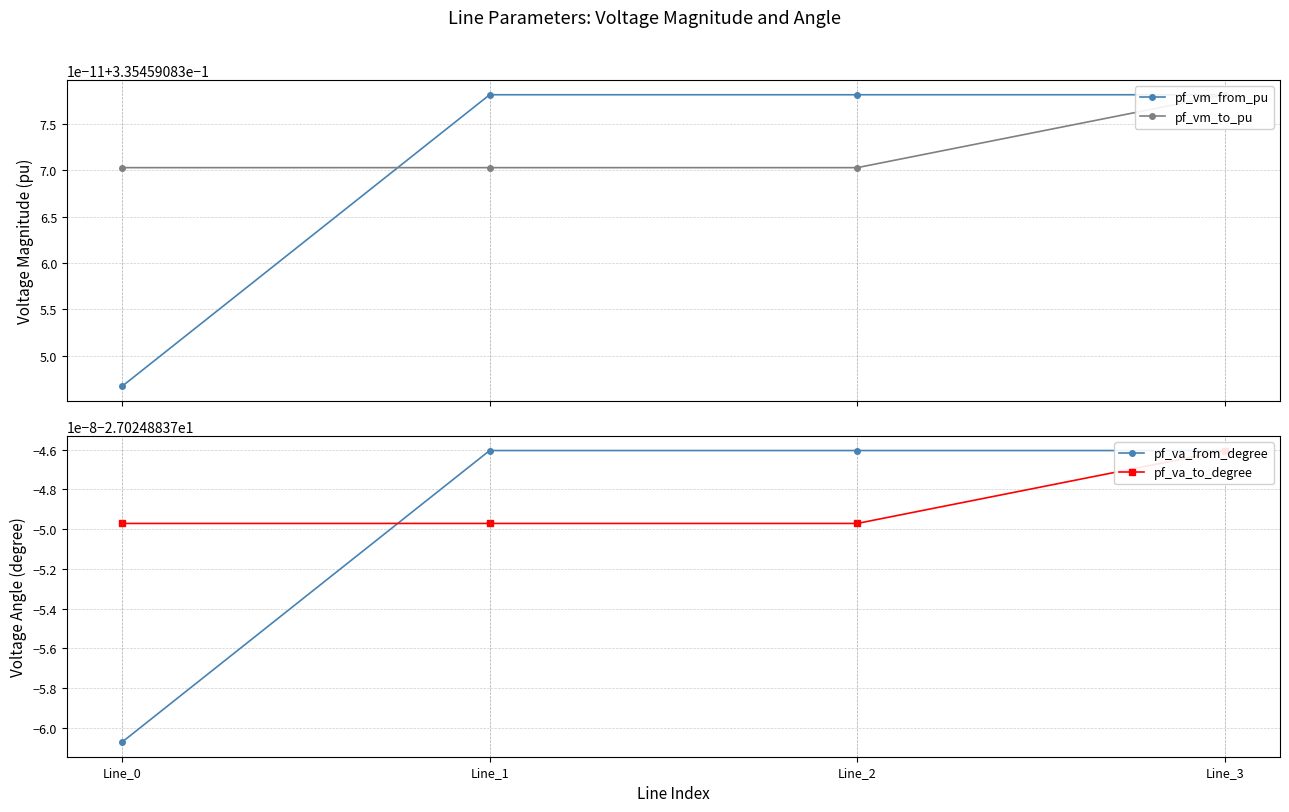

How many distinct data groups are displayed?

4